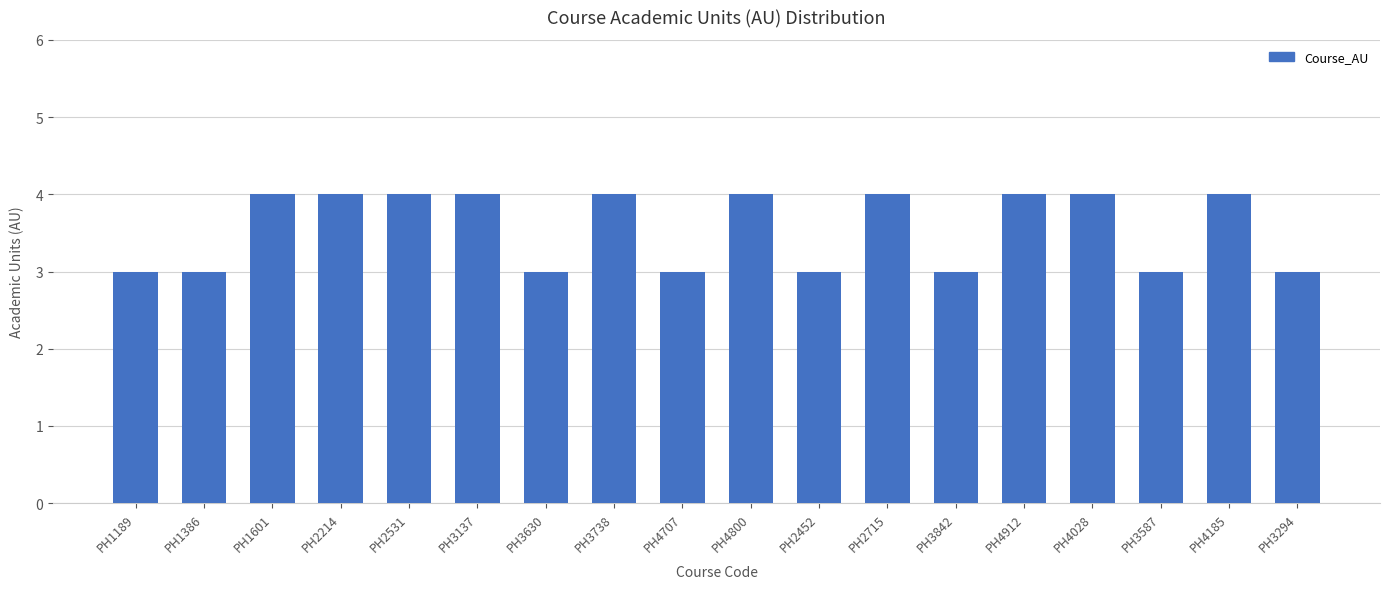

Which has a higher value, PH1386 or PH2715?

PH2715